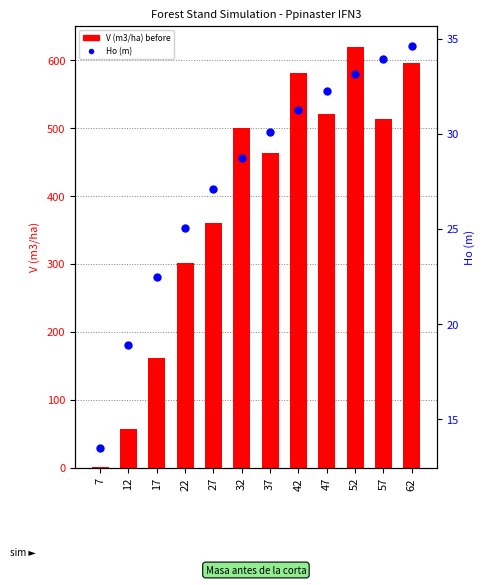

What is the total value across all series at 17?

183.5